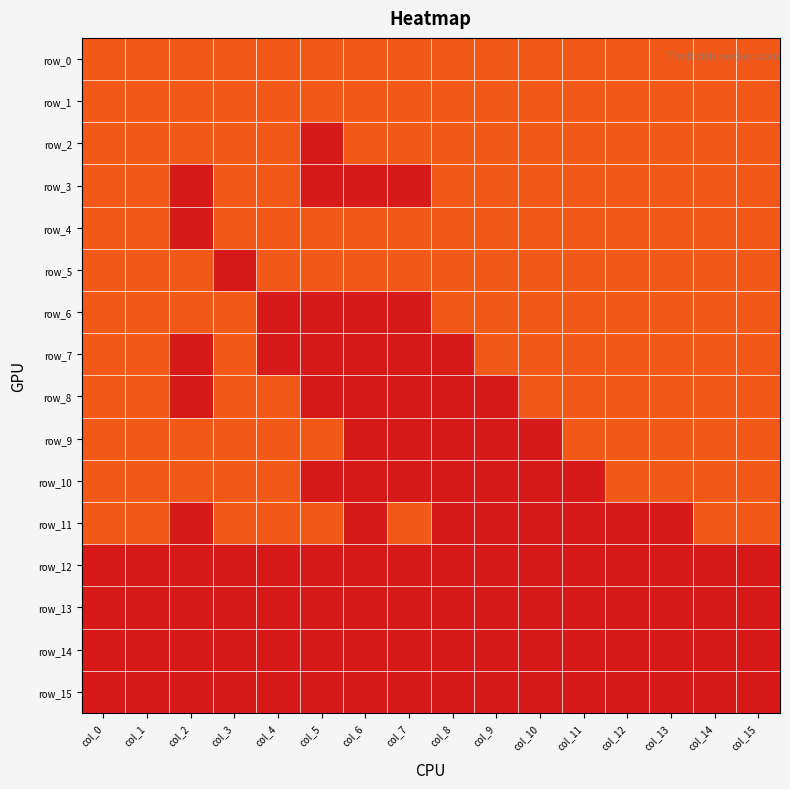

True or false: row_11 has a value of 0 at col_2.

True